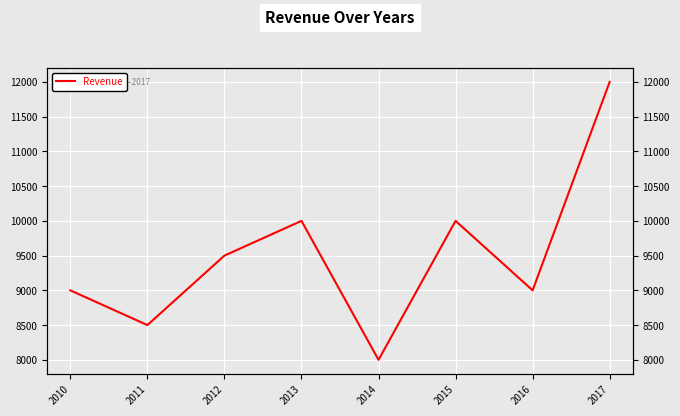

The value at 2010 is 11712. True or false?

False